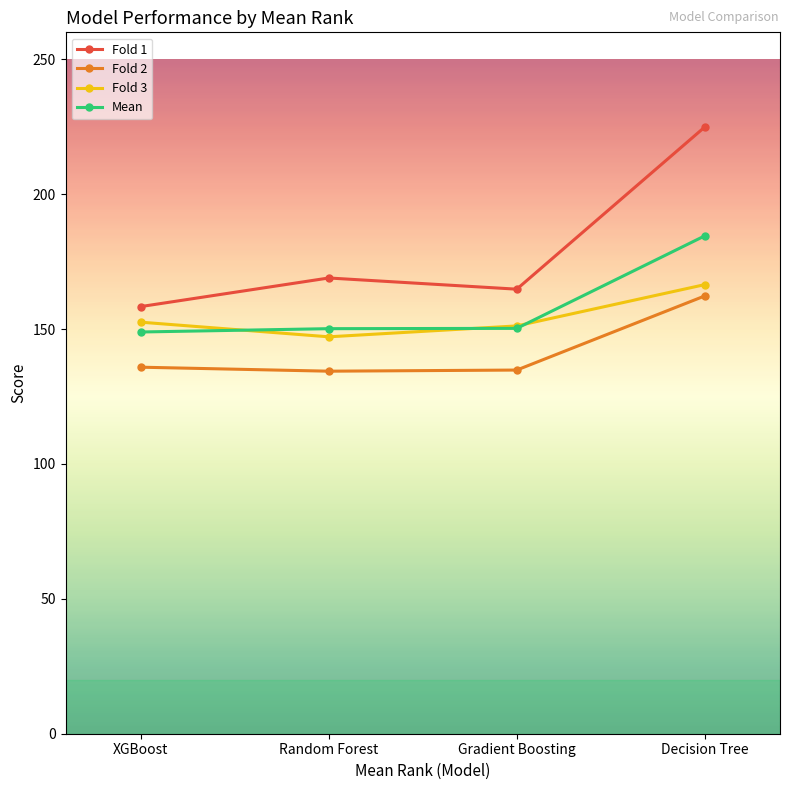

Which category has the highest value across all series?

Decision Tree